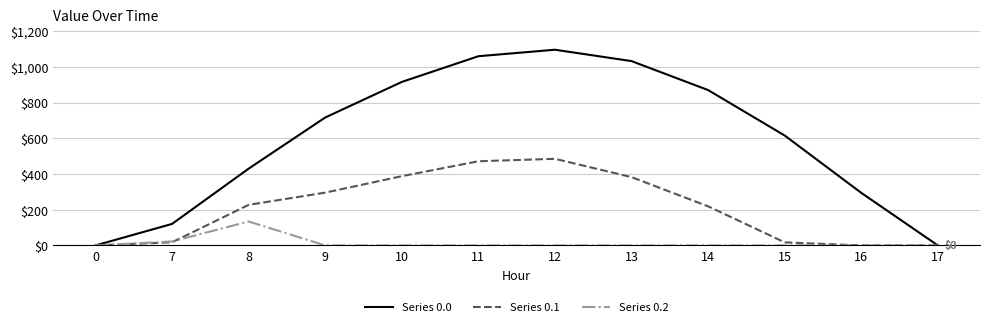

Where is the first local maximum for Series 0.0?

12